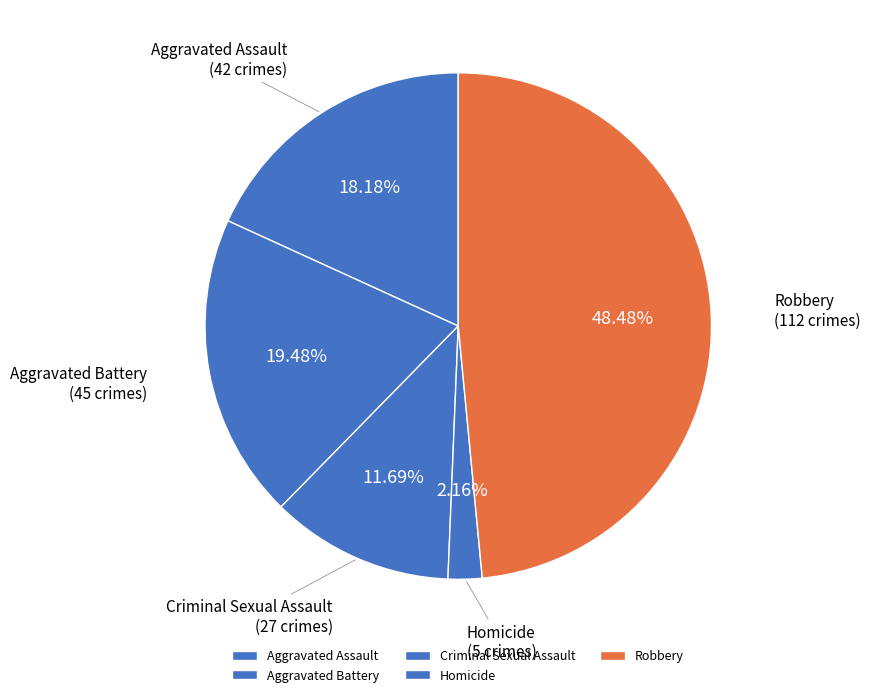

To the nearest percent, what percentage of the pie is Criminal Sexual Assault?

12%